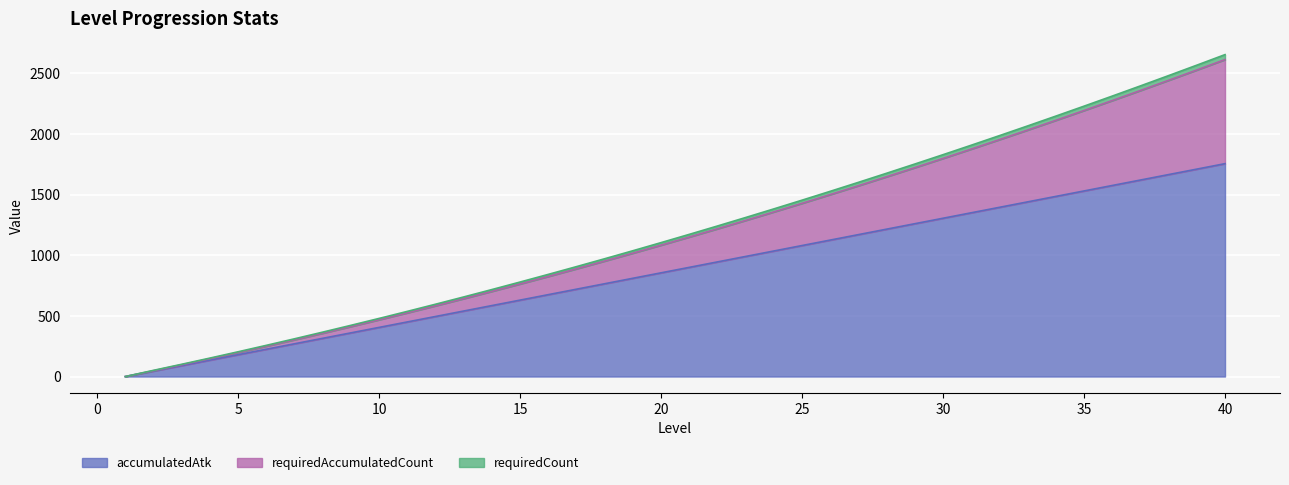

How many lines are shown in the chart?

3